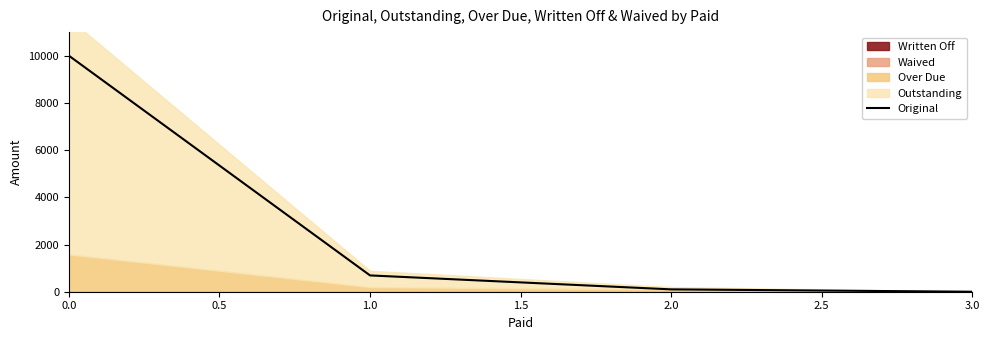

Reading left to right, transcribe all the data shown in this chart.

10000.0	690.7	100.0	0.0